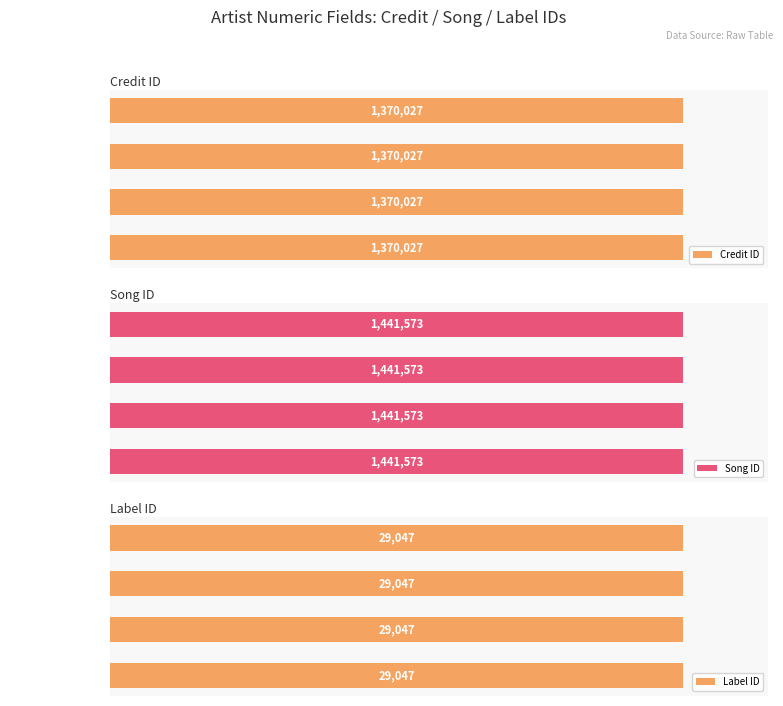

What is the lowest value of the songid series?

1441573